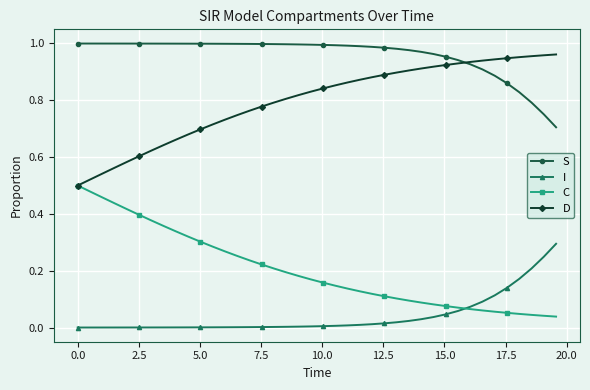

What are all the series names shown in the legend?

S, I, C, D